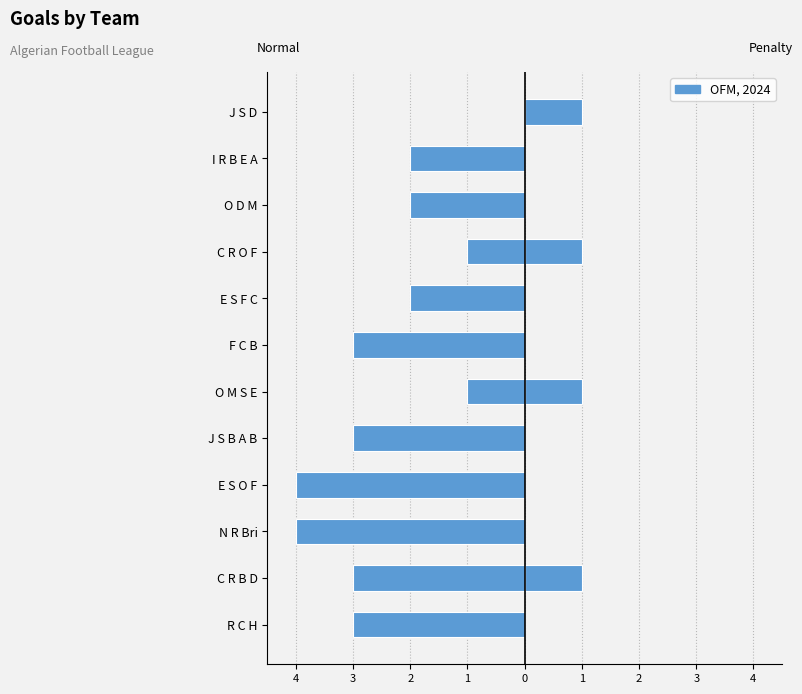

Rank the series at J S B A B from lowest to highest value.

Normal Goals, Penalty Goals